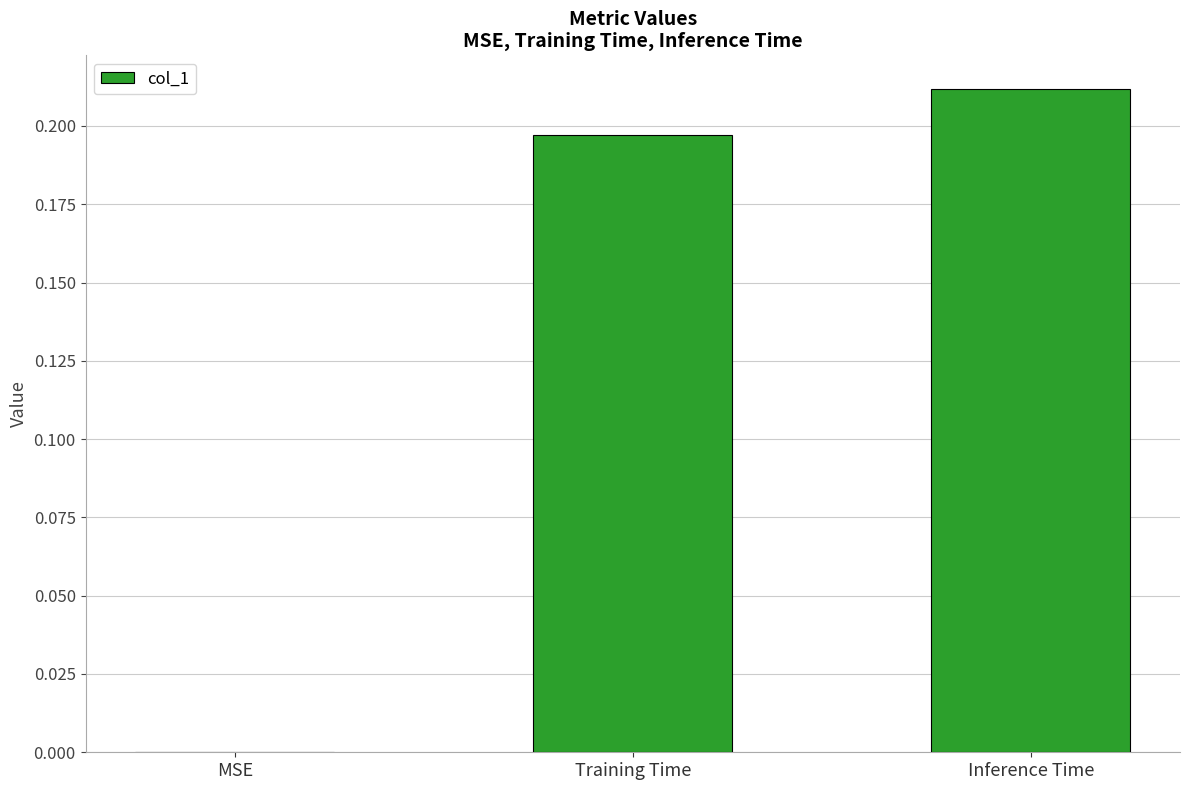

Which label corresponds to the largest value in the chart?

Inference Time